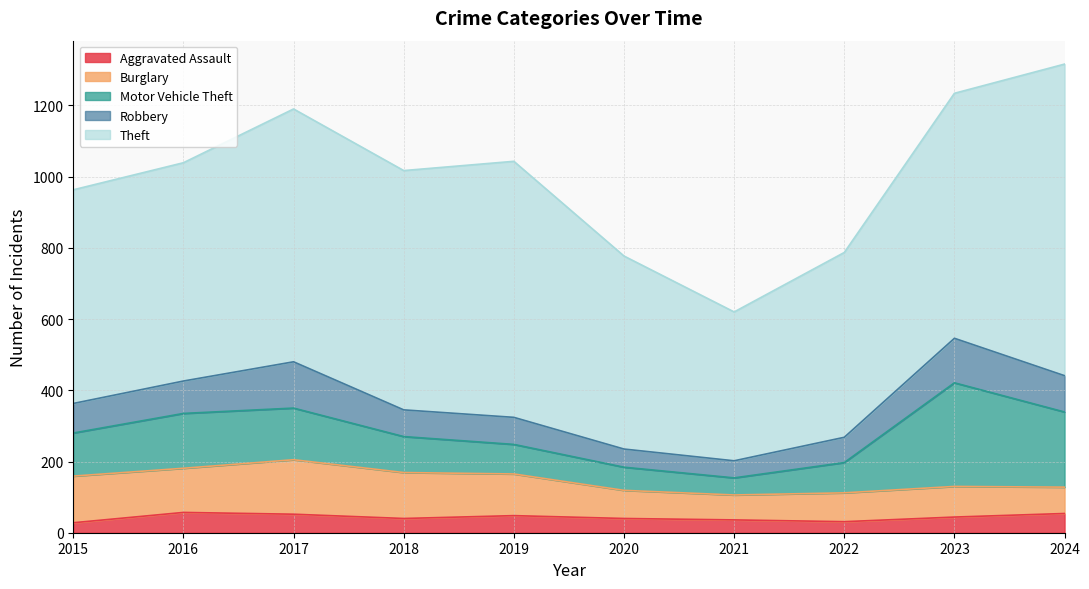

What is the difference between the highest and lowest values at 2024?

821